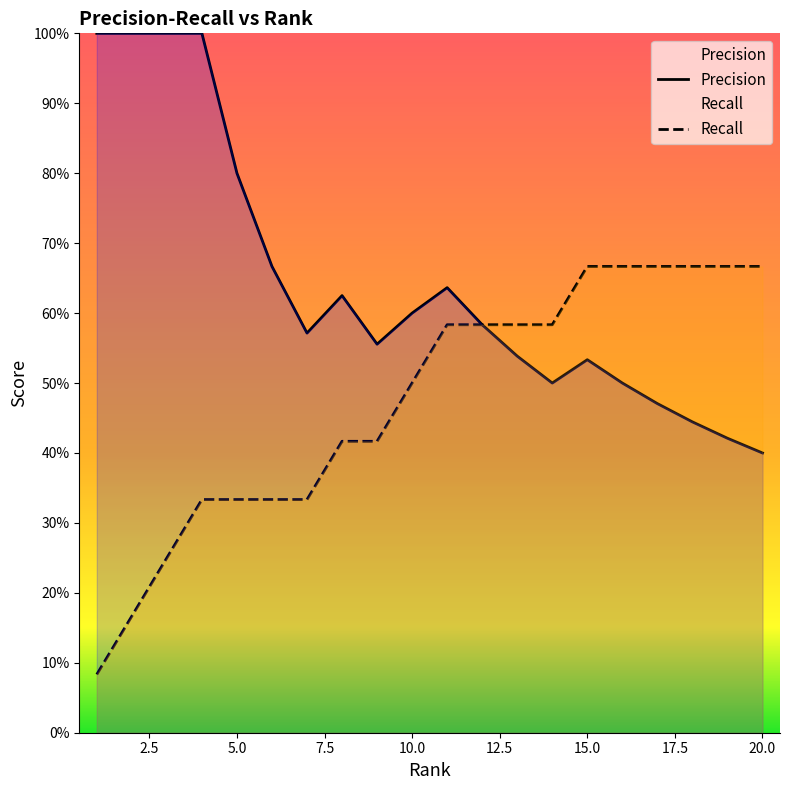

What is the sum of all Precision values?

12.8